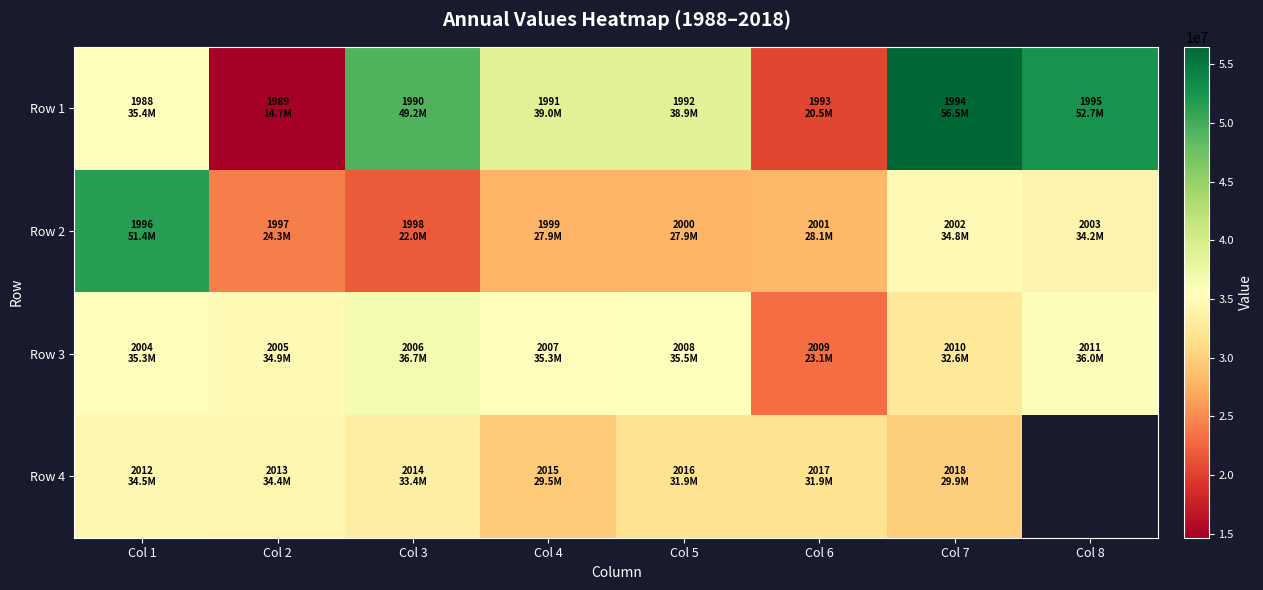

What is the sum of all Row 1 values?

306861021.0